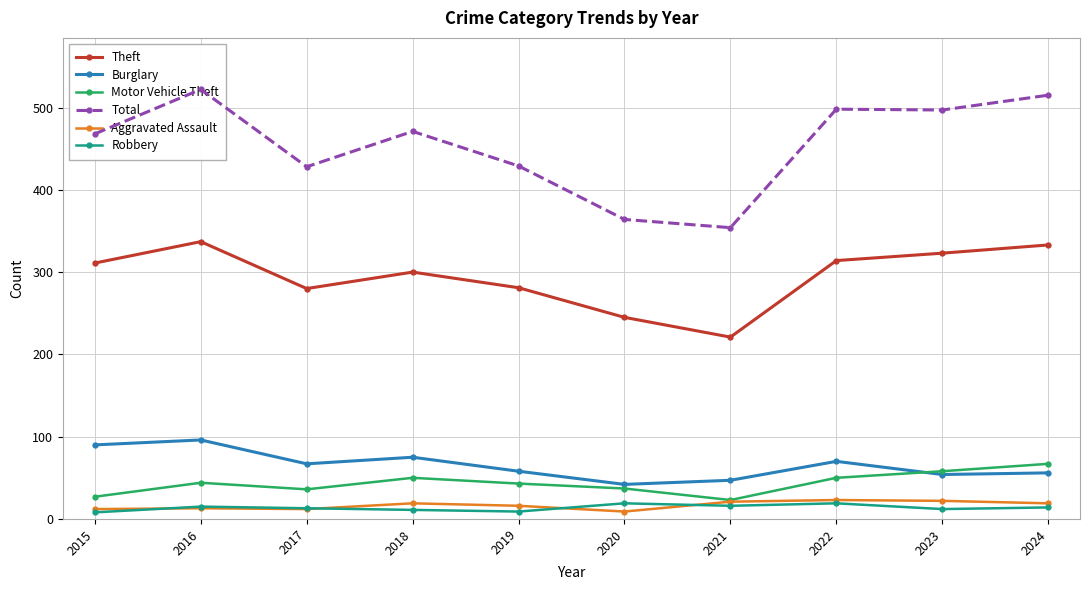

At 2023, list the series in order from smallest to largest.

Robbery, Aggravated Assault, Burglary, Motor Vehicle Theft, Theft, Total